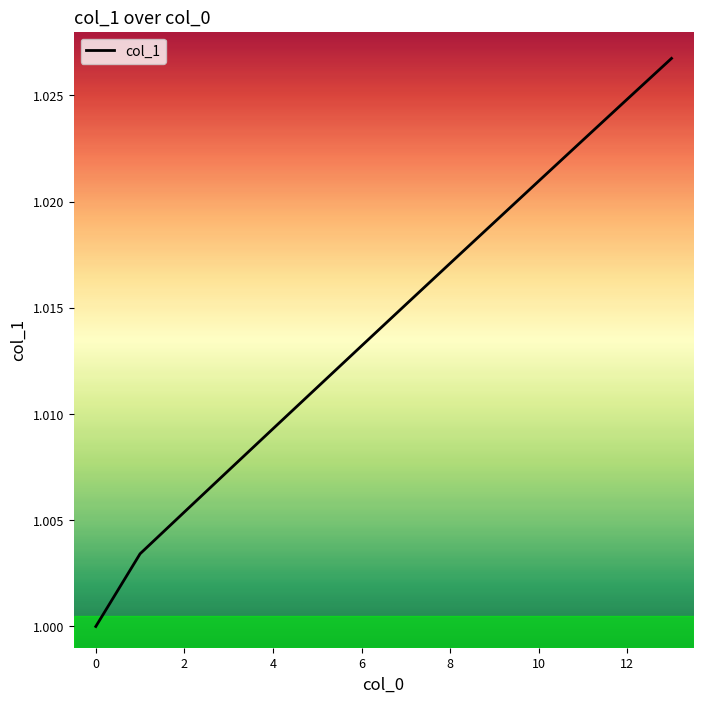

How many categories are shown in the chart?

14